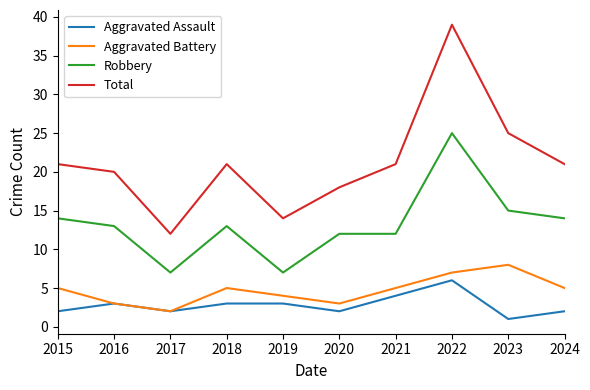

What is the average value of the Total series?

21